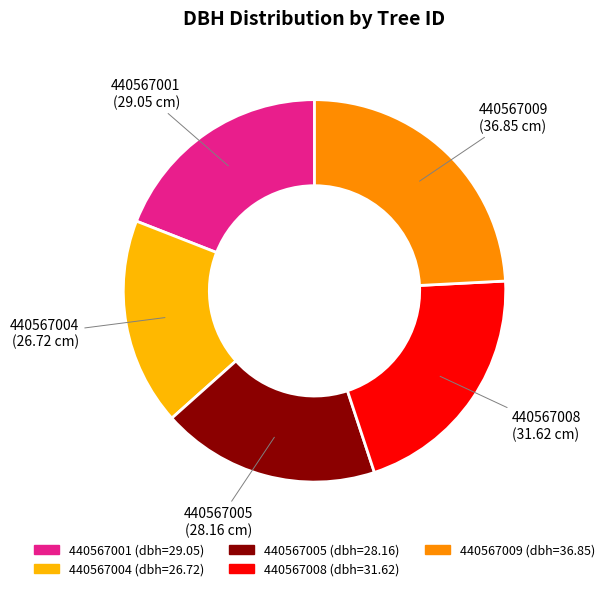

Is the sum of 440567004 and 440567001 greater than half?

No